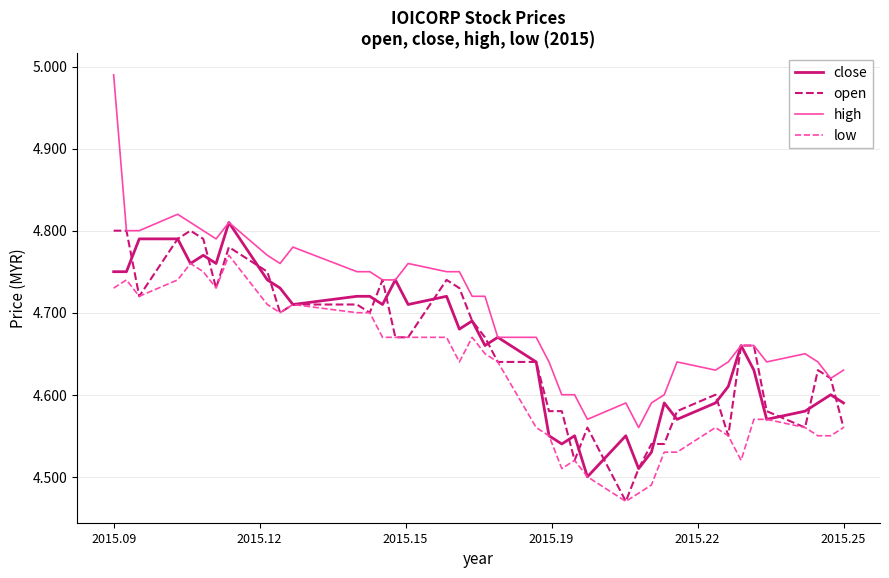

True or false: low and high intersect in this chart.

False